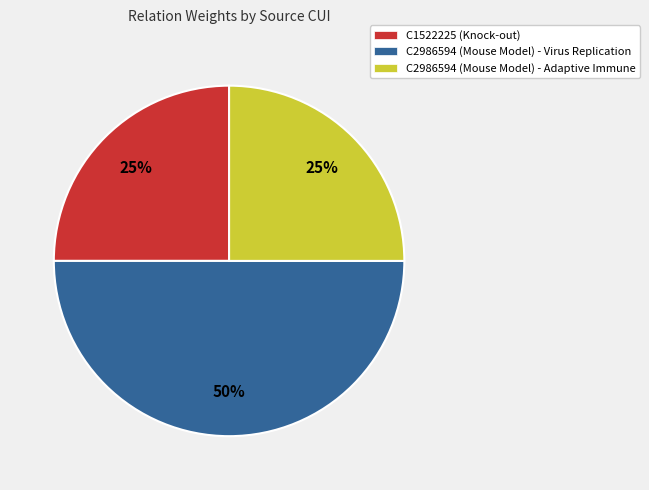

What is the largest slice in the pie chart?

C2986594 (Mouse Model) - Virus Replication